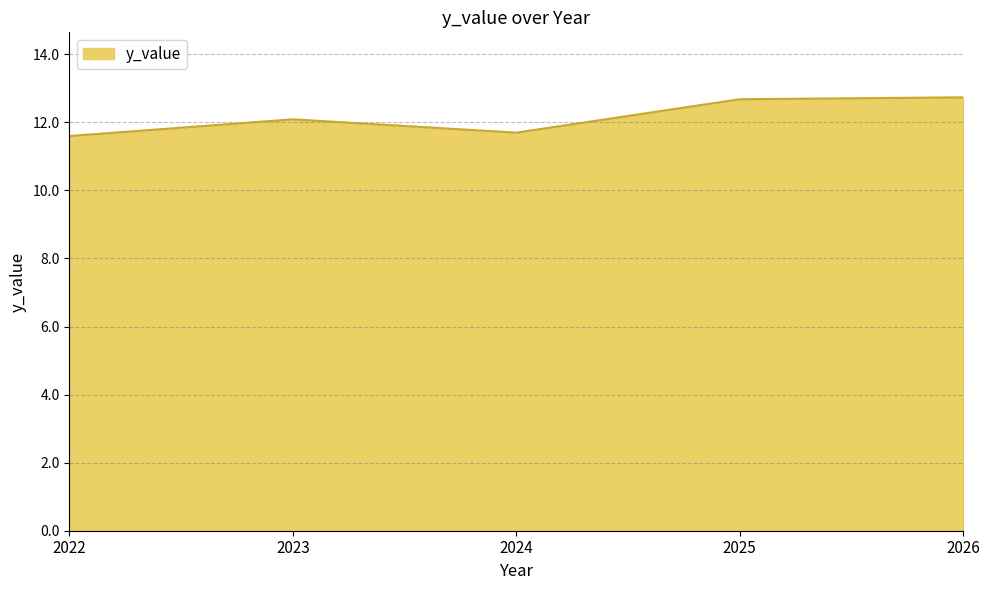

What is the ratio of the value at 2024 to the value at 2026?

0.9